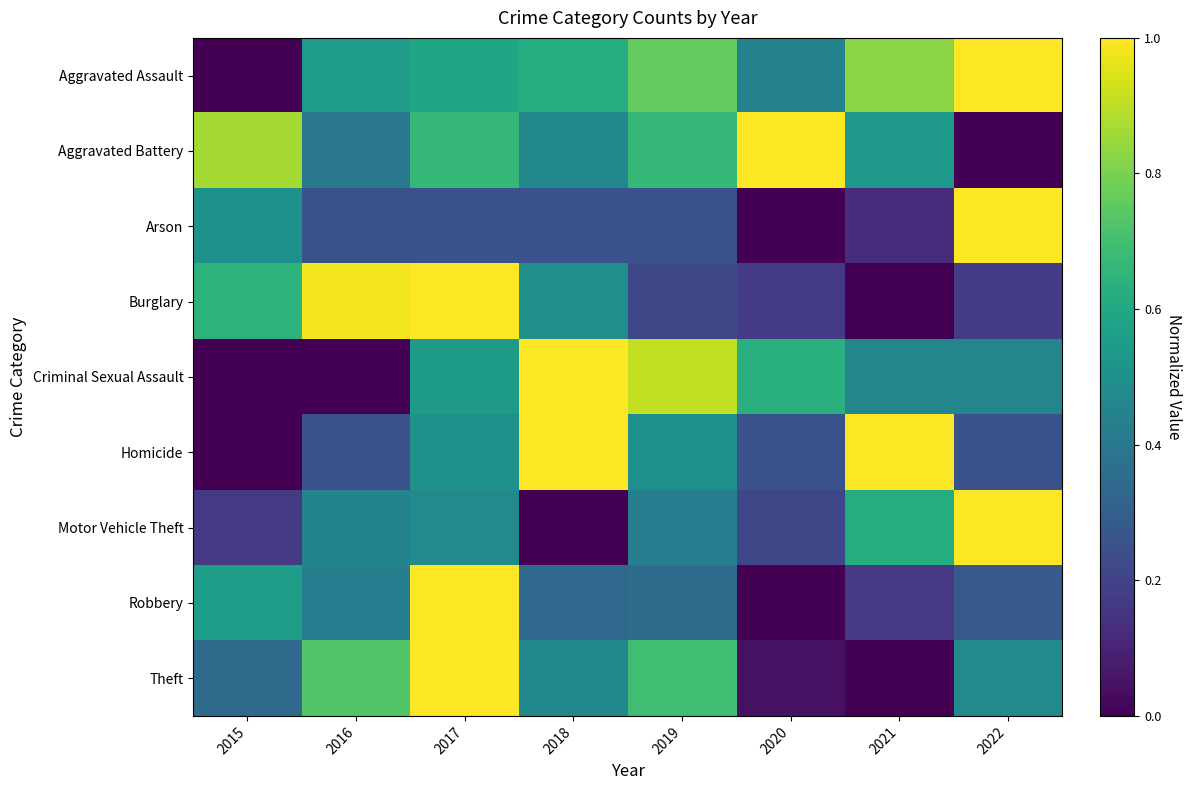

At 2022, list the series in order from smallest to largest.

Aggravated Battery, Burglary, Homicide, Robbery, Criminal Sexual Assault, Theft, Aggravated Assault, Arson, Motor Vehicle Theft